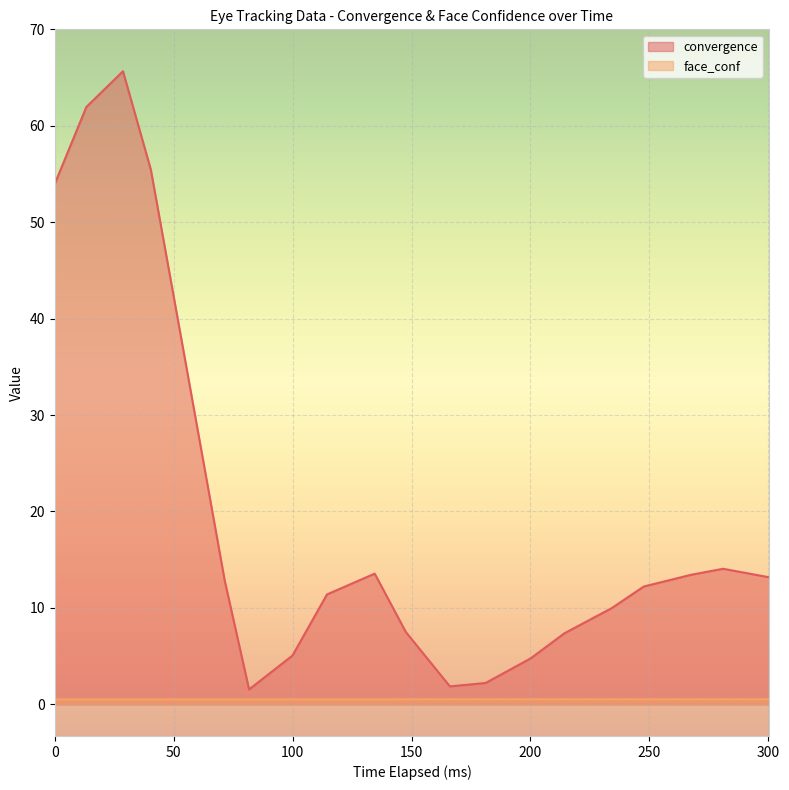

The face_conf series shows 0.5 at 166.11999999999534. True or false?

True